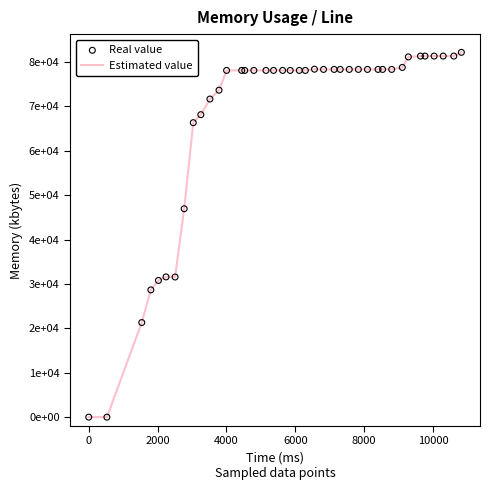

Does the chart have visible grid lines?

No